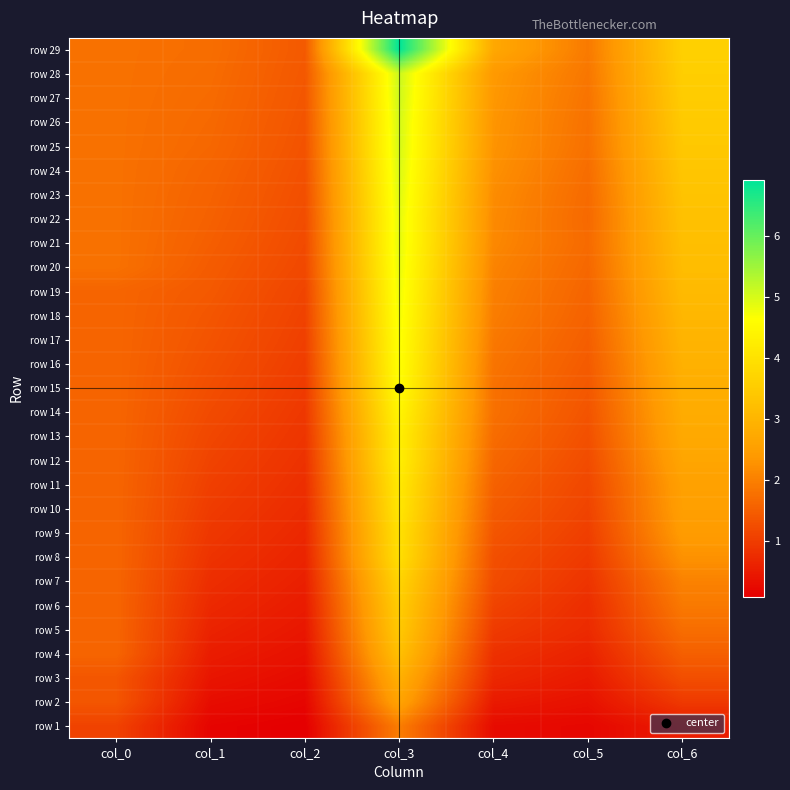

Reading left to right, transcribe all the data shown in this chart.

row 1: col_0=1.1	col_1=0.2	col_2=0.1	col_3=2.0	col_4=0.3	col_5=0.2	col_6=0.5
row 2: col_0=1.4	col_1=0.3	col_2=0.2	col_3=2.6	col_4=0.5	col_5=0.4	col_6=1.0
row 3: col_0=1.4	col_1=0.4	col_2=0.3	col_3=2.9	col_4=0.7	col_5=0.5	col_6=1.3
row 4: col_0=1.6	col_1=0.5	col_2=0.4	col_3=3.3	col_4=0.8	col_5=0.6	col_6=1.5
row 5: col_0=1.6	col_1=0.6	col_2=0.4	col_3=3.5	col_4=1.0	col_5=0.7	col_6=1.7
row 6: col_0=1.6	col_1=0.7	col_2=0.5	col_3=3.6	col_4=1.1	col_5=0.8	col_6=1.9
row 7: col_0=1.6	col_1=0.8	col_2=0.6	col_3=3.7	col_4=1.2	col_5=0.9	col_6=2.0
row 8: col_0=1.6	col_1=0.9	col_2=0.6	col_3=3.9	col_4=1.3	col_5=1.0	col_6=2.3
row 9: col_0=1.6	col_1=0.9	col_2=0.7	col_3=4.0	col_4=1.4	col_5=1.0	col_6=2.4
row 10: col_0=1.6	col_1=1.0	col_2=0.7	col_3=4.1	col_4=1.5	col_5=1.1	col_6=2.5
row 11: col_0=1.6	col_1=1.1	col_2=0.8	col_3=4.2	col_4=1.6	col_5=1.2	col_6=2.6
row 12: col_0=1.6	col_1=1.1	col_2=0.8	col_3=4.3	col_4=1.6	col_5=1.2	col_6=2.7
row 13: col_0=1.6	col_1=1.2	col_2=0.9	col_3=4.3	col_4=1.7	col_5=1.3	col_6=2.7
row 14: col_0=1.6	col_1=1.2	col_2=0.9	col_3=4.4	col_4=1.8	col_5=1.4	col_6=2.8
row 15: col_0=1.6	col_1=1.3	col_2=1.0	col_3=4.6	col_4=1.8	col_5=1.4	col_6=2.8
row 16: col_0=1.6	col_1=1.3	col_2=1.0	col_3=4.7	col_4=1.8	col_5=1.5	col_6=2.9
row 17: col_0=1.6	col_1=1.3	col_2=1.1	col_3=4.7	col_4=1.9	col_5=1.5	col_6=3.0
row 18: col_0=1.6	col_1=1.4	col_2=1.1	col_3=4.8	col_4=2.0	col_5=1.6	col_6=3.0
row 19: col_0=1.6	col_1=1.4	col_2=1.1	col_3=4.8	col_4=2.0	col_5=1.6	col_6=3.1
row 20: col_0=1.8	col_1=1.5	col_2=1.2	col_3=4.8	col_4=2.1	col_5=1.6	col_6=3.2
row 21: col_0=1.8	col_1=1.5	col_2=1.2	col_3=4.9	col_4=2.1	col_5=1.7	col_6=3.2
row 22: col_0=1.8	col_1=1.5	col_2=1.2	col_3=4.9	col_4=2.2	col_5=1.7	col_6=3.3
row 23: col_0=1.8	col_1=1.6	col_2=1.3	col_3=4.9	col_4=2.2	col_5=1.7	col_6=3.3
row 24: col_0=1.8	col_1=1.6	col_2=1.3	col_3=5.0	col_4=2.3	col_5=1.7	col_6=3.4
row 25: col_0=1.8	col_1=1.6	col_2=1.3	col_3=5.0	col_4=2.3	col_5=1.8	col_6=3.4
row 26: col_0=1.8	col_1=1.7	col_2=1.4	col_3=5.0	col_4=2.3	col_5=1.8	col_6=3.5
row 27: col_0=1.8	col_1=1.7	col_2=1.4	col_3=5.1	col_4=2.4	col_5=1.8	col_6=3.5
row 28: col_0=1.8	col_1=1.7	col_2=1.4	col_3=5.1	col_4=2.4	col_5=1.9	col_6=3.6
row 29: col_0=1.8	col_1=1.7	col_2=1.4	col_3=6.9	col_4=2.7	col_5=1.9	col_6=3.6